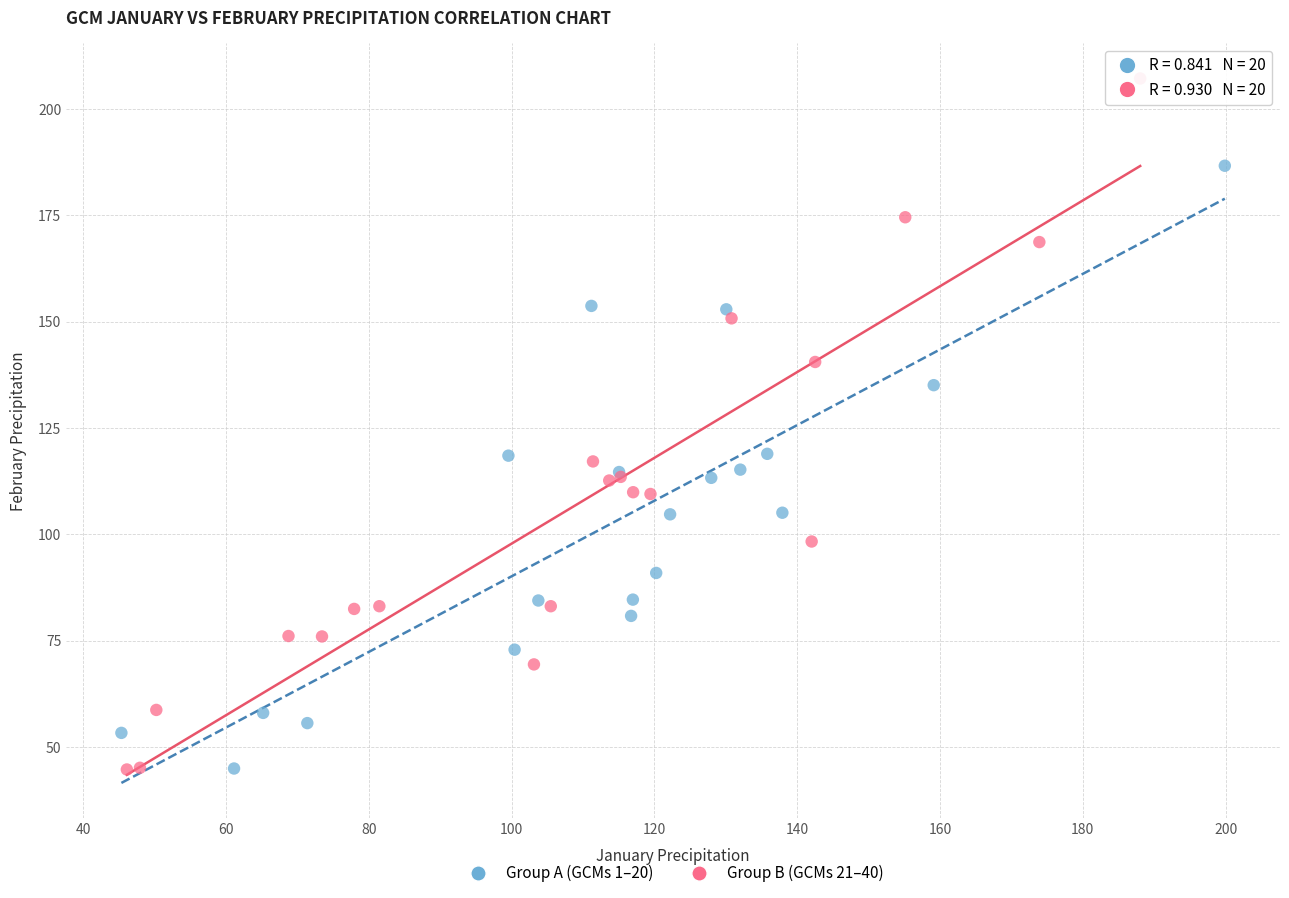

Which series has the largest Y range (max minus min)?

Group B (GCMs 21–40)